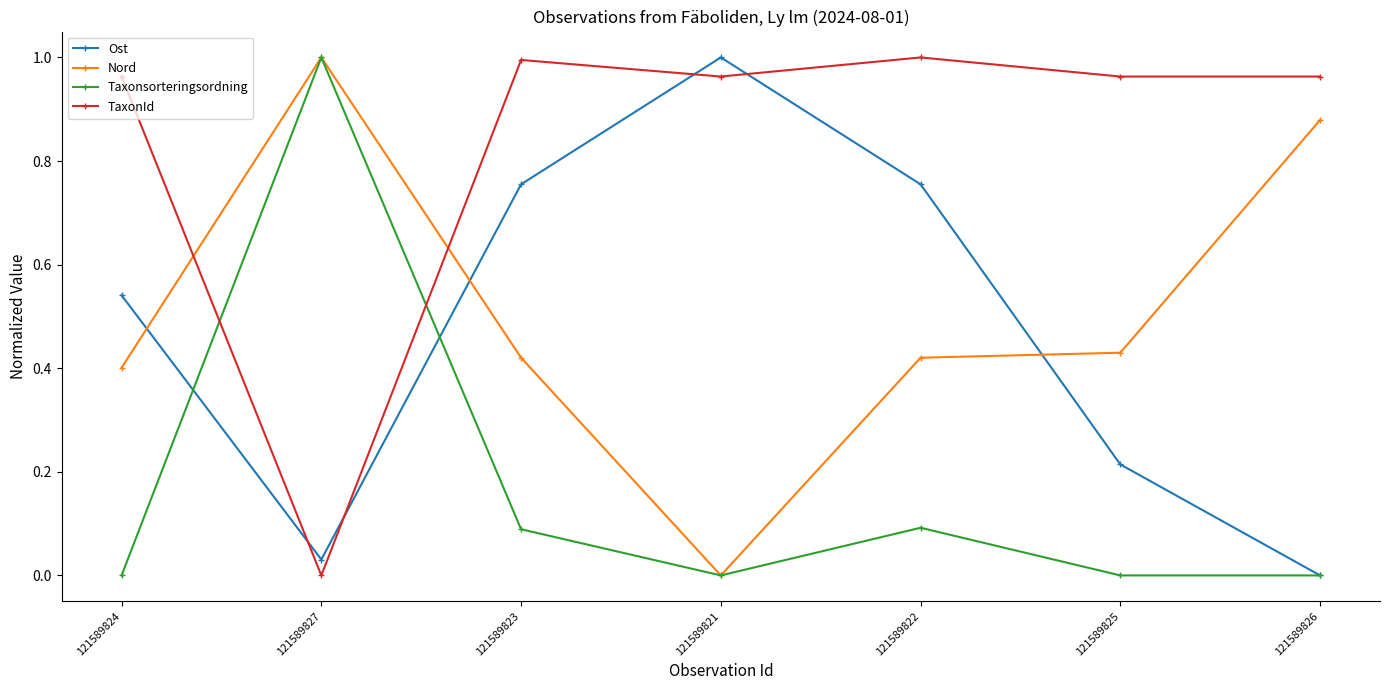

What is the label of the 6th point from the left?

121589825